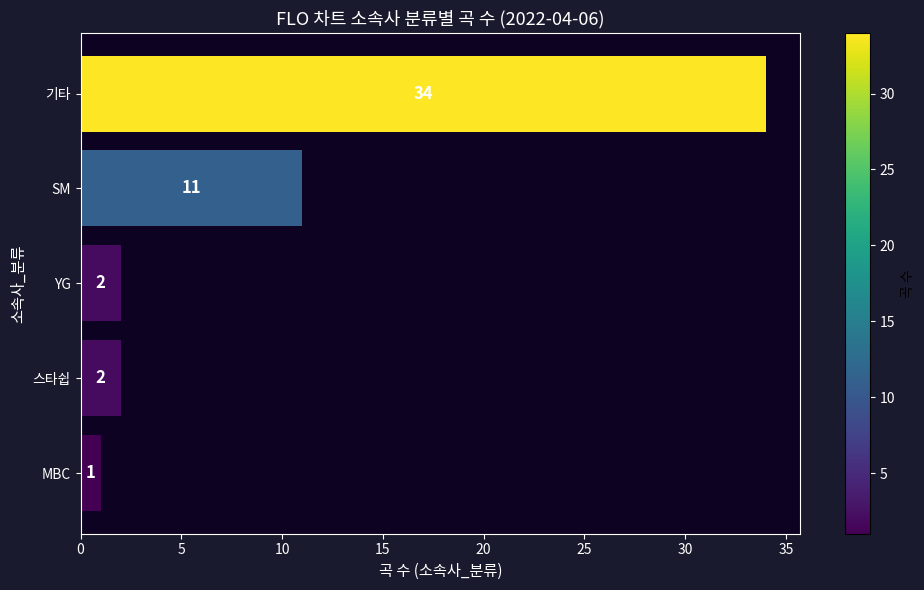

Reading bottom to top, list all the values displayed in this chart.

1	2	2	11	34